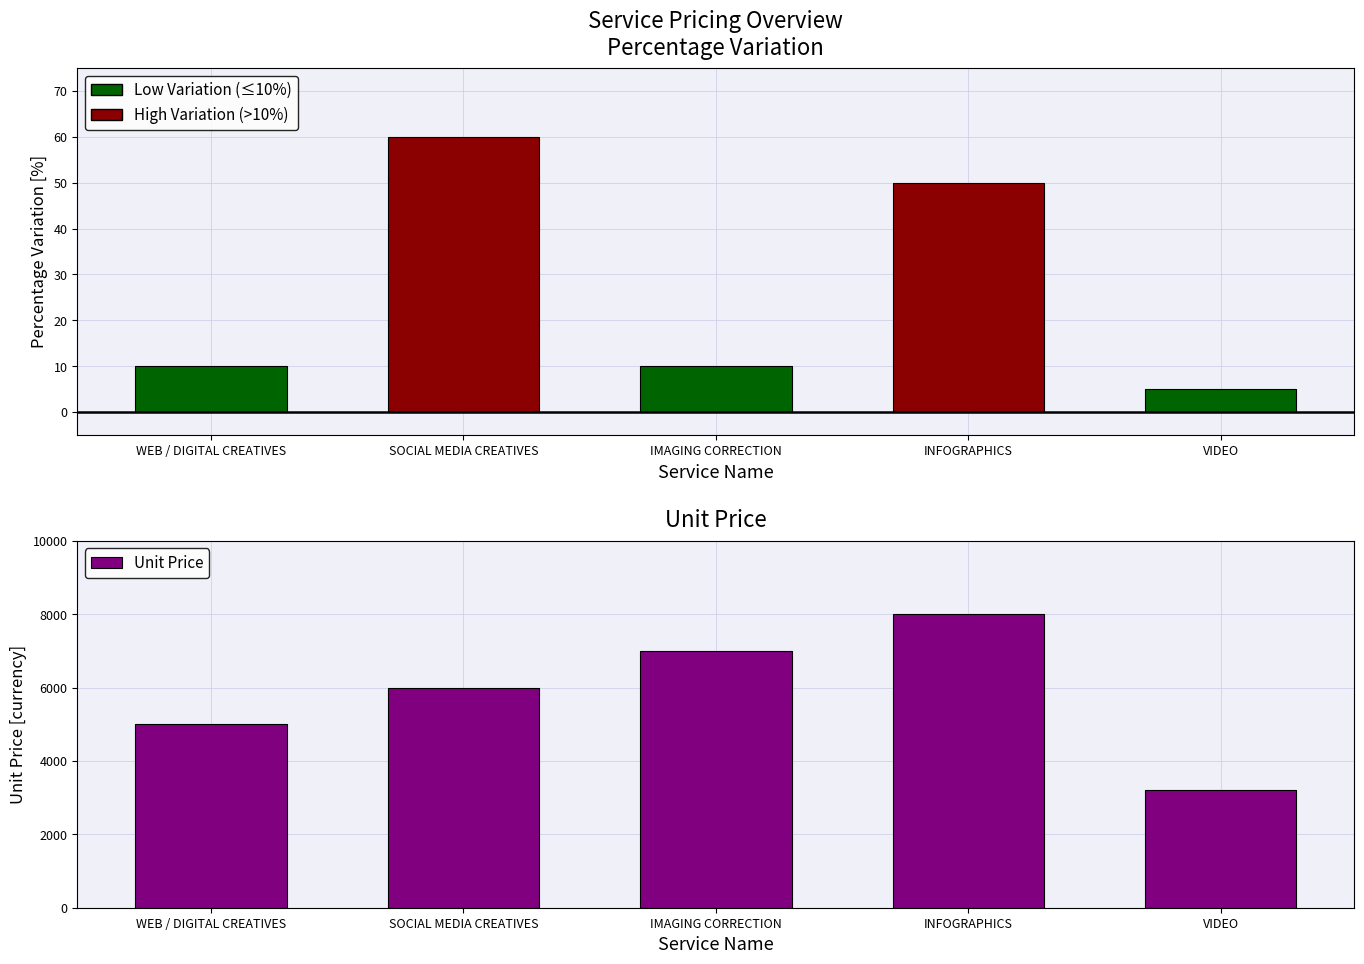

Between SOCIAL MEDIA CREATIVES and VIDEO, which is larger?

SOCIAL MEDIA CREATIVES